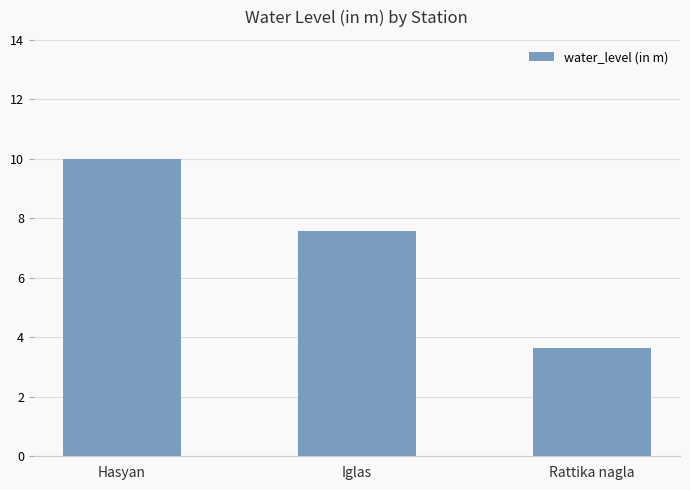

Between Rattika nagla and Hasyan, which is larger?

Hasyan